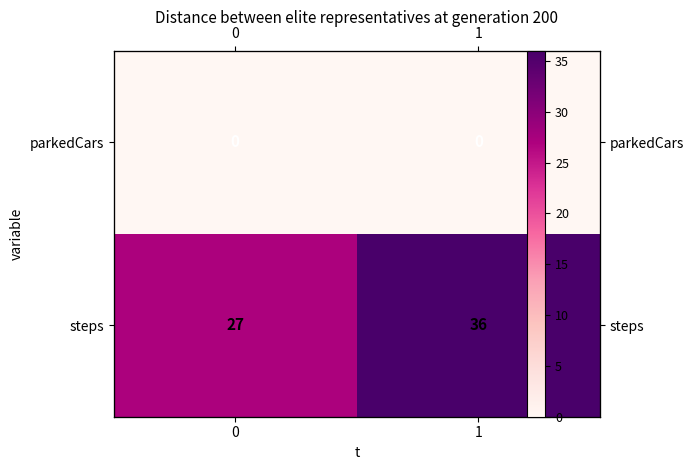

What is the sum of all steps values?

63